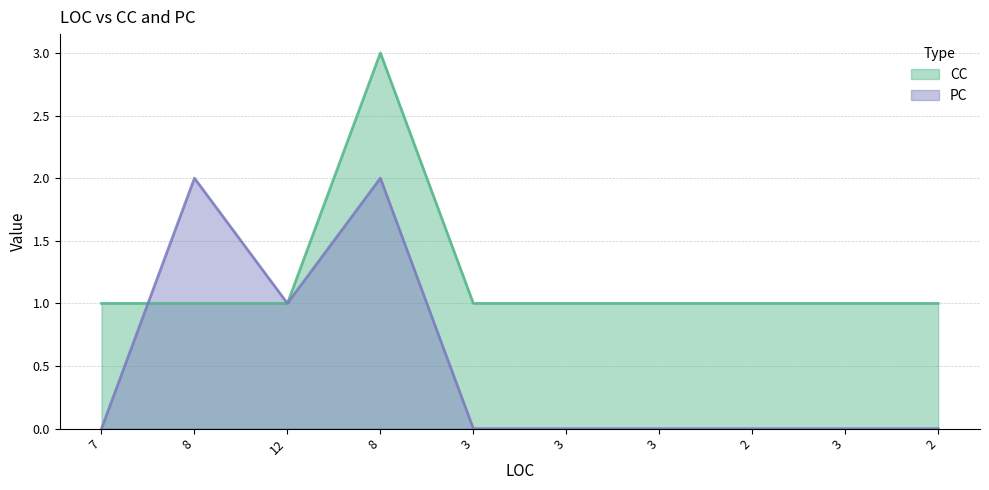

Reading left to right, list all the values displayed in this chart.

PC: 0	2	1	2	0	0	0	0	0	0
CC: 1	1	1	3	1	1	1	1	1	1